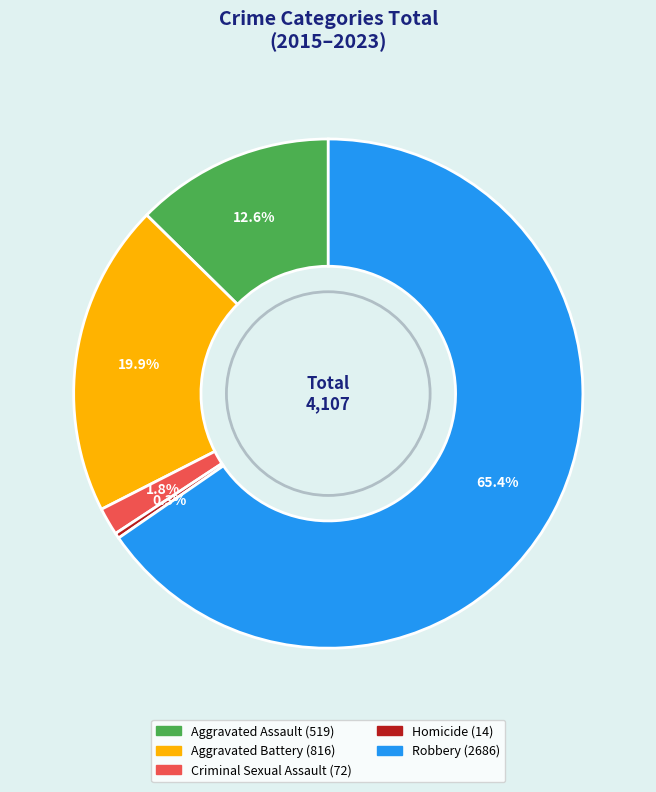

Which has a higher value, Homicide or Aggravated Battery?

Aggravated Battery